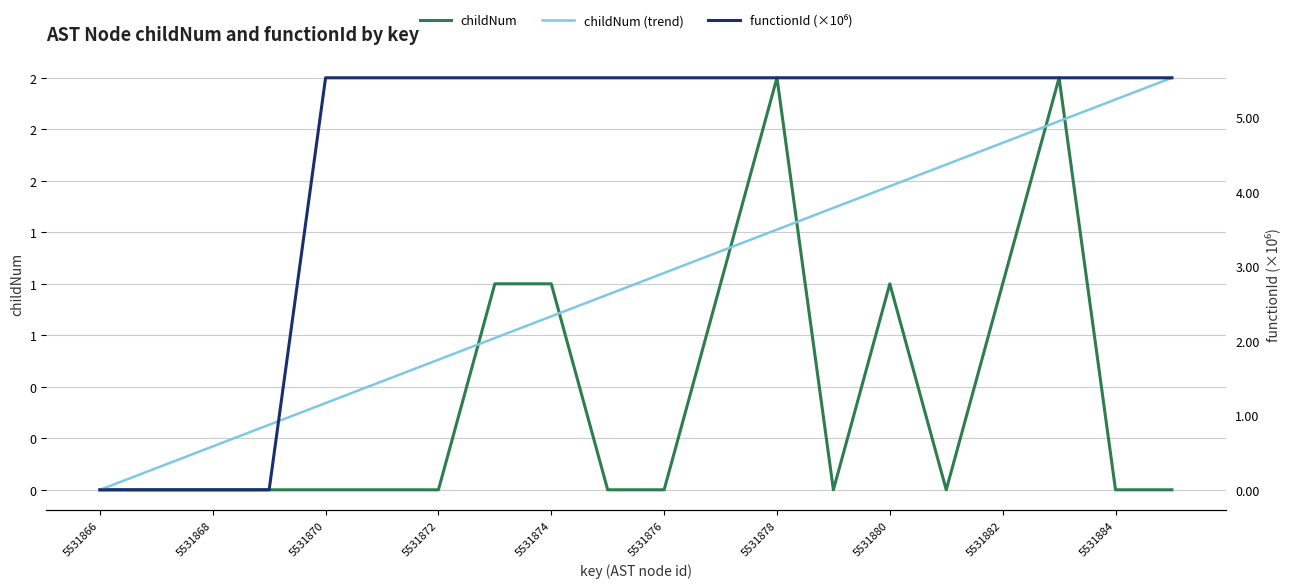

Is the value of functionId (×10⁶) at 19 greater than the value of childNum (trend) at 12?

Yes